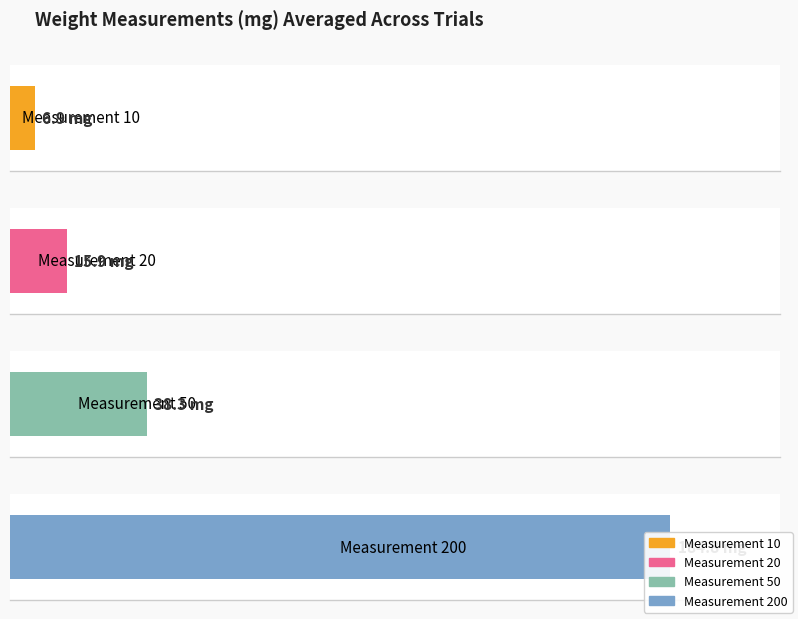

Is the value of 20 at Trial 3 greater than the value of 200 at Trial 3?

No